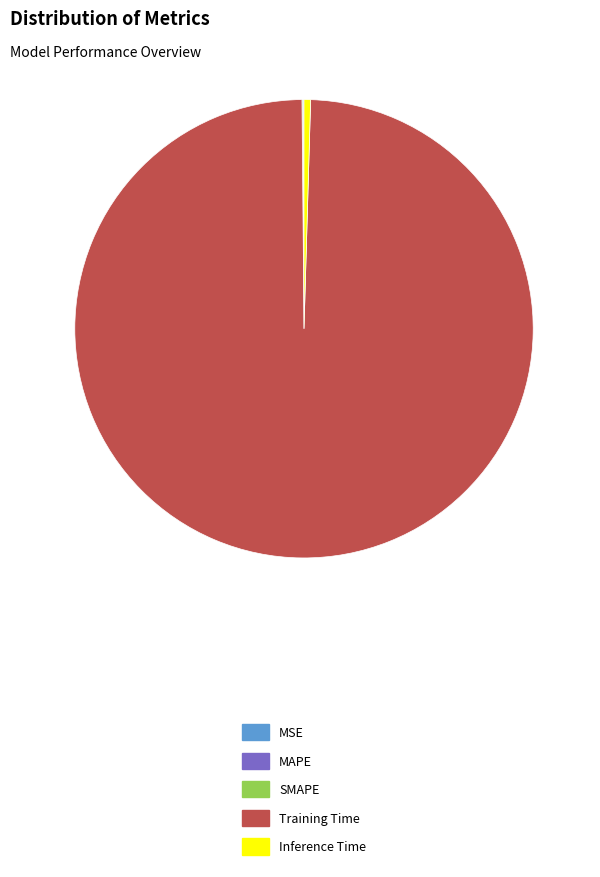

The Training Time slice represents 99% of the pie. True or false?

True